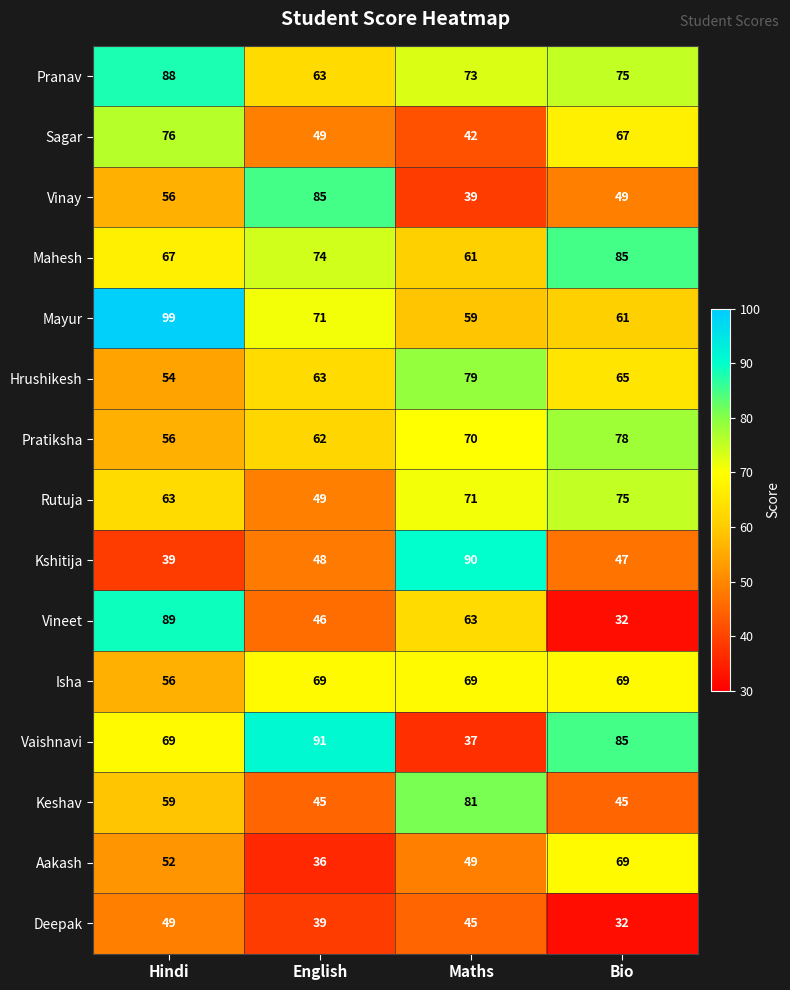

The Hrushikesh series shows 112 at Maths. True or false?

False